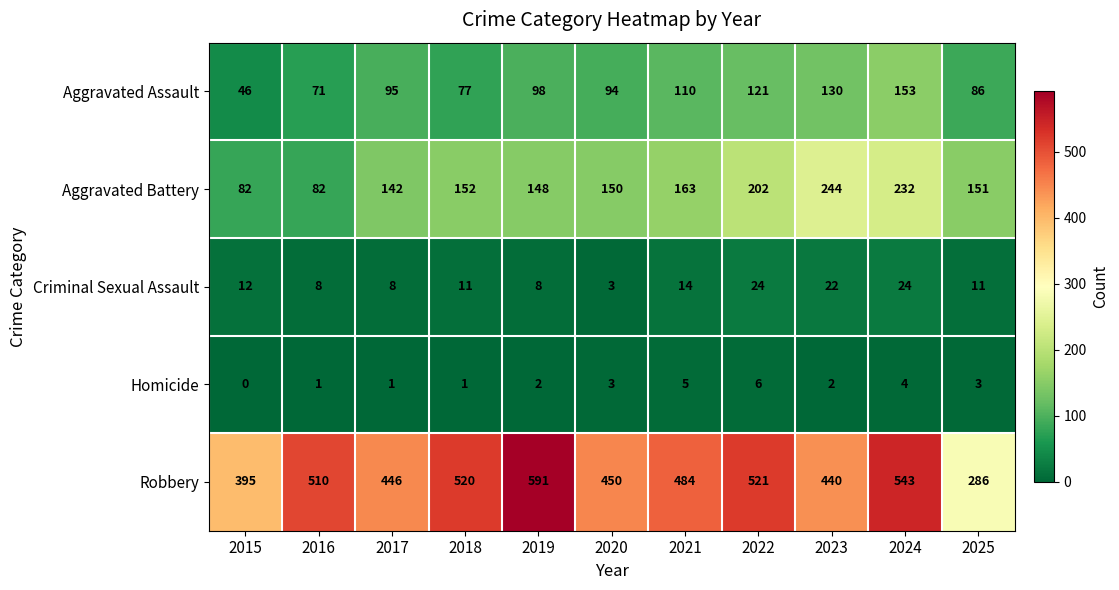

Rank the series at 2017 from lowest to highest value.

Homicide, Criminal Sexual Assault, Aggravated Assault, Aggravated Battery, Robbery